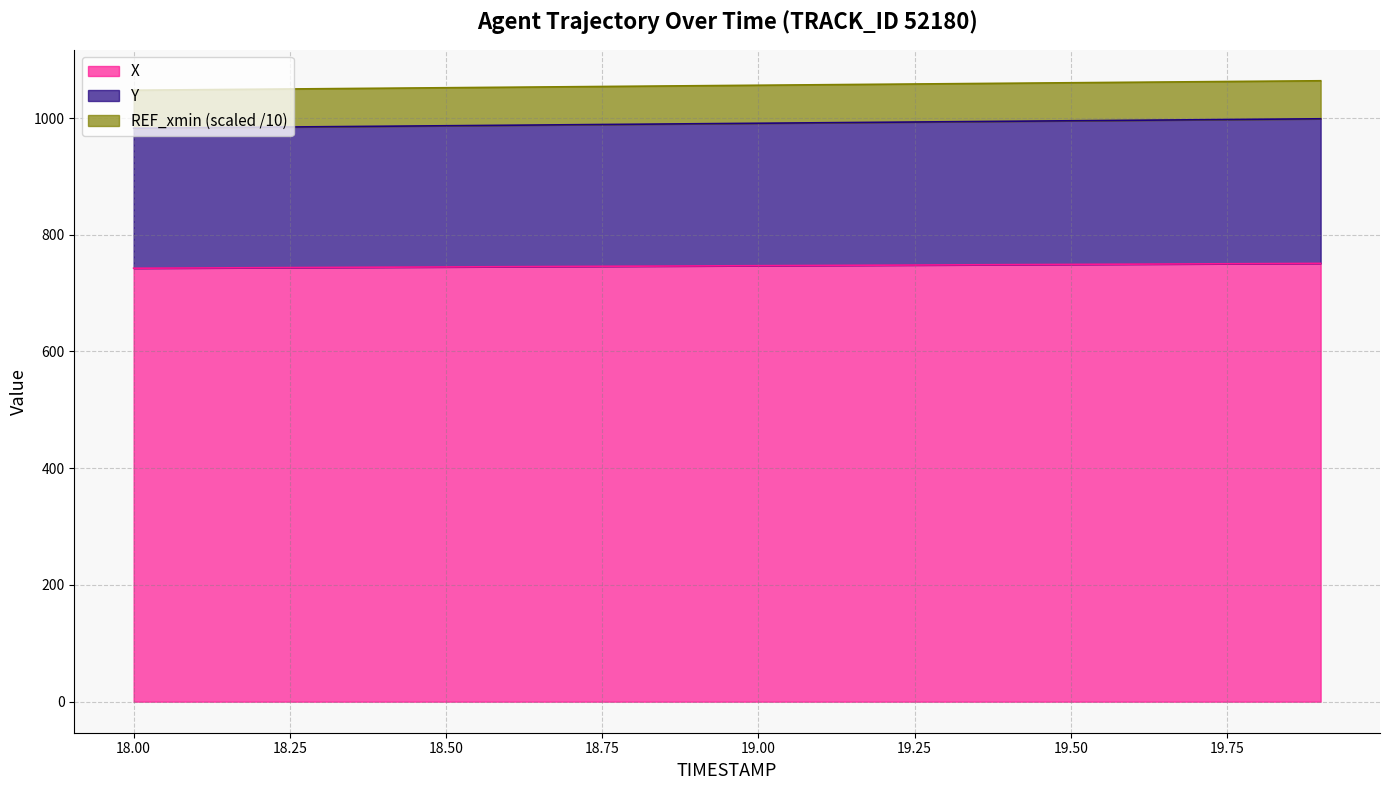

What is the lowest value of the X series?

742.7